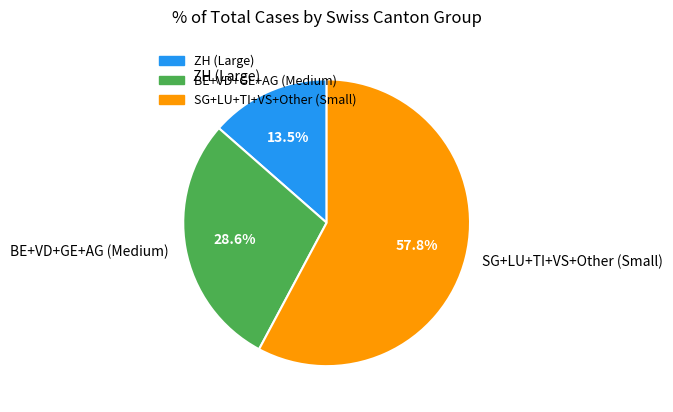

Is there any slice that represents more than half of the pie?

Yes